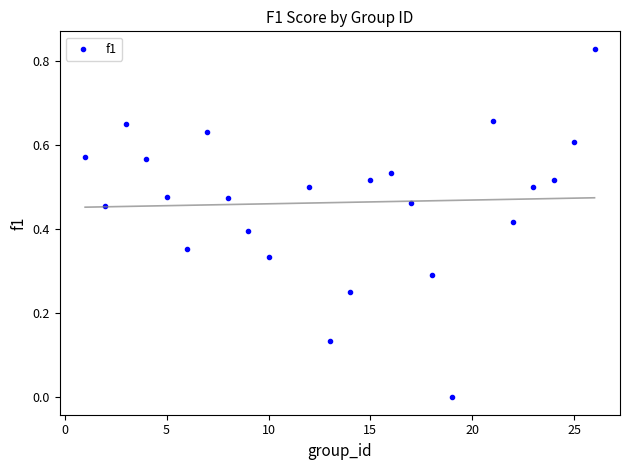

What is the range of X values (max minus min)?

25.0